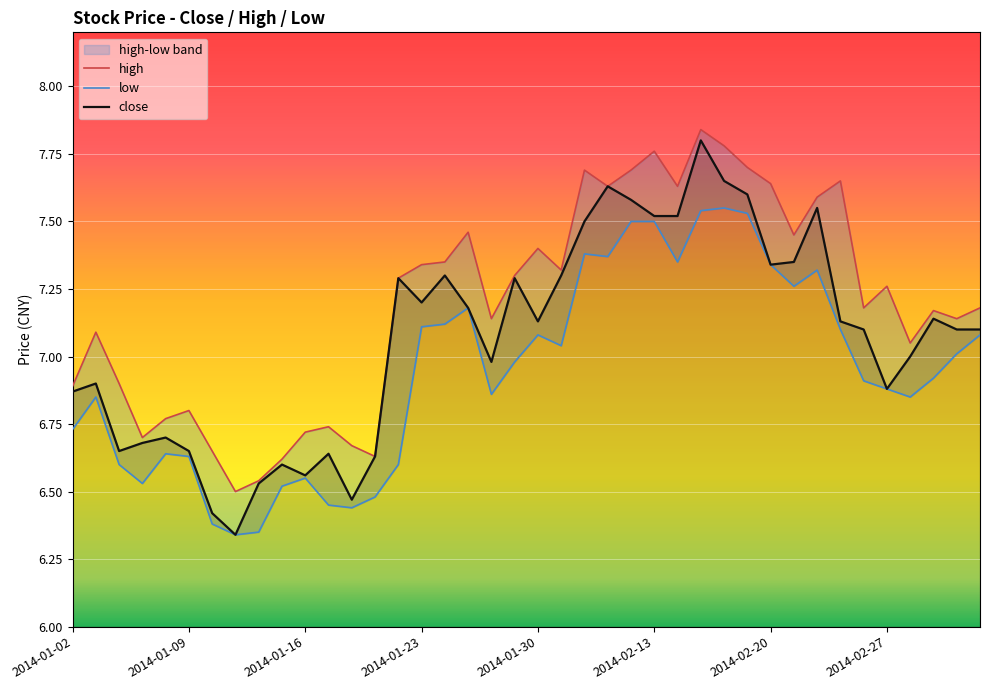

What is the difference between the highest and lowest values at 2014-01-08?

0.1